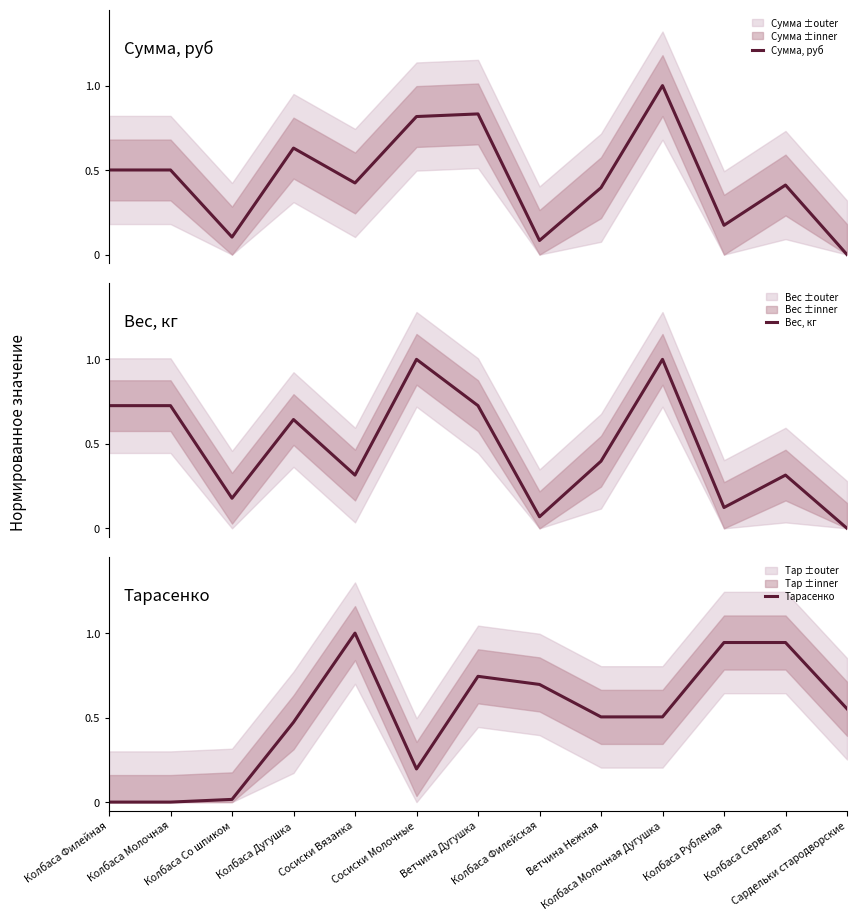

What is the average value of the Сумма, руб series?

0.5